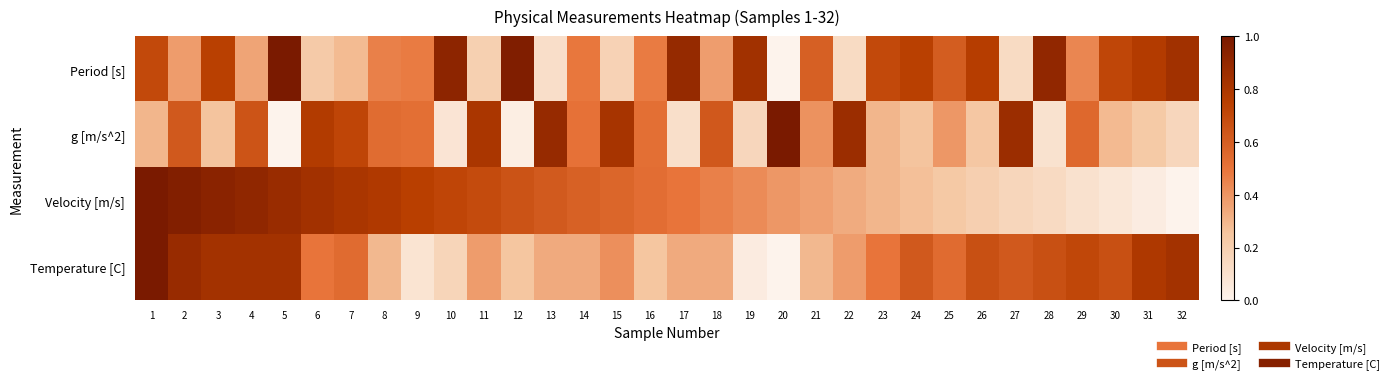

Reading left to right, extract all data points from this chart.

Period [s]: 1=0.7	2=0.4	3=0.7	4=0.4	5=1.0	6=0.2	7=0.3	8=0.5	9=0.5	10=0.9	11=0.2	12=1.0	13=0.1	14=0.5	15=0.2	16=0.5	17=0.9	18=0.4	19=0.8	20=0.0	21=0.6	22=0.1	23=0.7	24=0.7	25=0.6	26=0.8	27=0.1	28=0.9	29=0.4	30=0.7	31=0.8	32=0.8
g [m/s^2]: 1=0.3	2=0.6	3=0.3	4=0.6	5=0.0	6=0.8	7=0.7	8=0.5	9=0.5	10=0.1	11=0.8	12=0.0	13=0.9	14=0.5	15=0.8	16=0.5	17=0.1	18=0.6	19=0.2	20=1.0	21=0.4	22=0.9	23=0.3	24=0.3	25=0.4	26=0.2	27=0.9	28=0.1	29=0.6	30=0.3	31=0.2	32=0.2
Velocity [m/s]: 1=1.0	2=1.0	3=0.9	4=0.9	5=0.9	6=0.8	7=0.8	8=0.8	9=0.7	10=0.7	11=0.7	12=0.7	13=0.6	14=0.6	15=0.6	16=0.5	17=0.5	18=0.5	19=0.4	20=0.4	21=0.4	22=0.3	23=0.3	24=0.3	25=0.2	26=0.2	27=0.2	28=0.1	29=0.1	30=0.1	31=0.0	32=0.0
Temperature [C]: 1=1.0	2=0.9	3=0.8	4=0.8	5=0.8	6=0.5	7=0.5	8=0.3	9=0.1	10=0.2	11=0.4	12=0.2	13=0.3	14=0.3	15=0.4	16=0.2	17=0.3	18=0.3	19=0.0	20=0.0	21=0.3	22=0.4	23=0.5	24=0.6	25=0.5	26=0.7	27=0.6	28=0.7	29=0.7	30=0.7	31=0.8	32=0.8